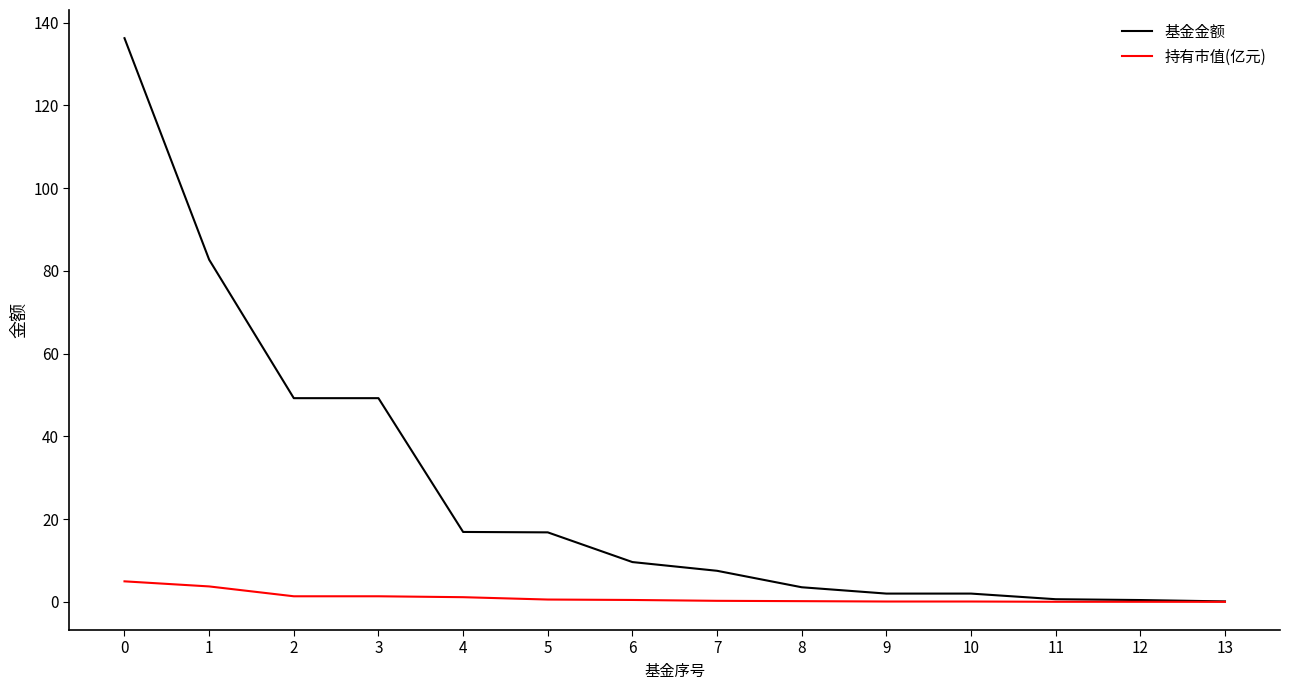

What are all the series names shown in the legend?

基金金额, 持有市值(亿元)